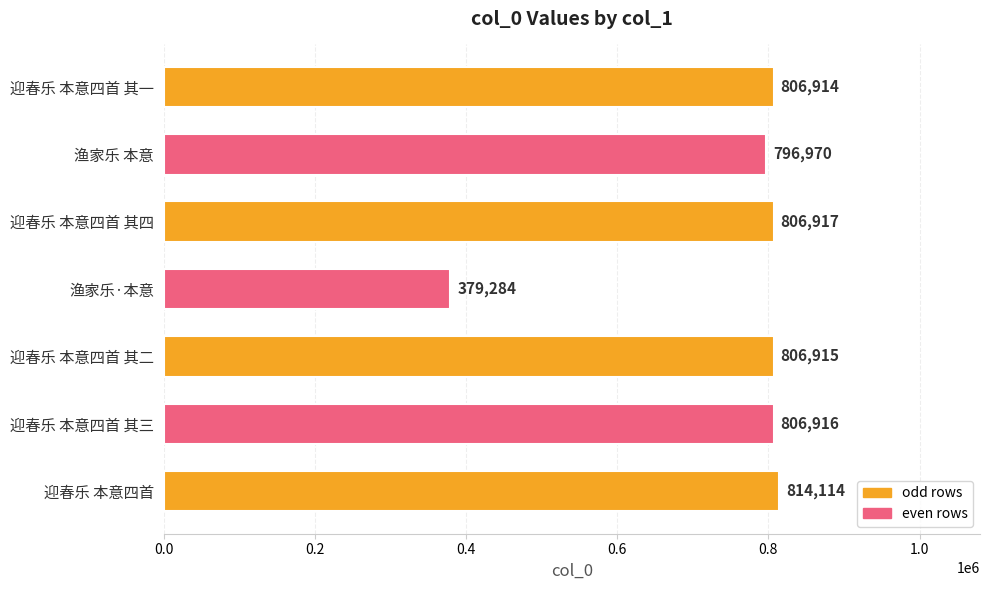

What is the sum of the values at 迎春乐 本意四首 其二 and 迎春乐 本意四首 其四?

1613832